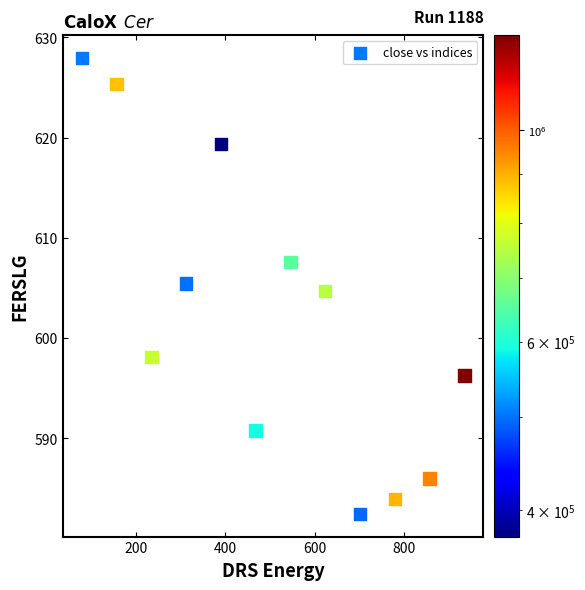

What is the average Y value?

602.3